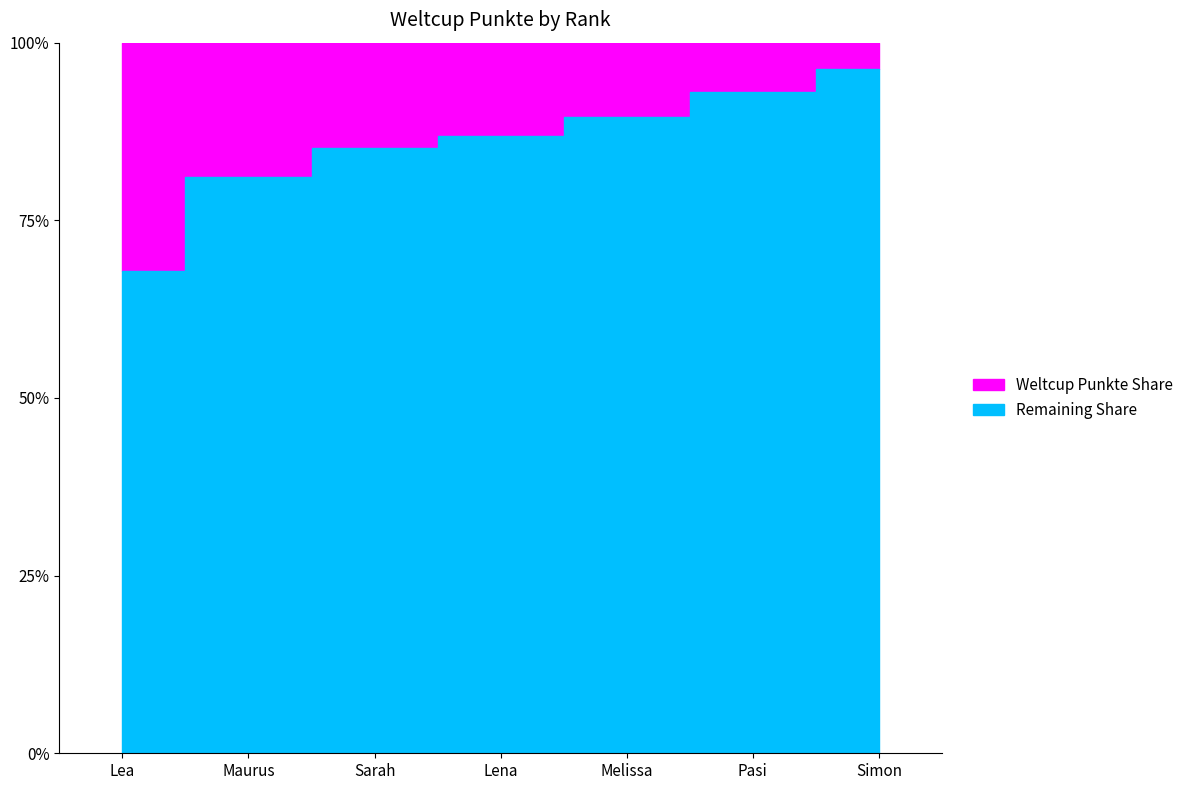

Which label corresponds to the largest value in the chart?

Lea